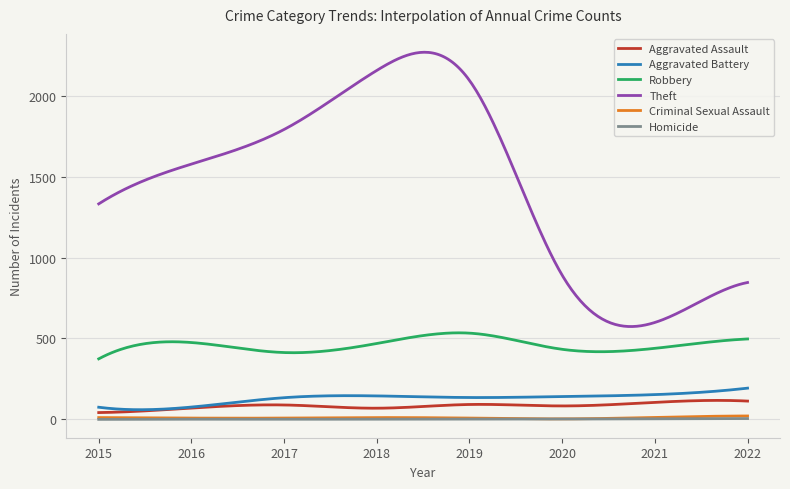

What is the minimum value for Theft?

573.7